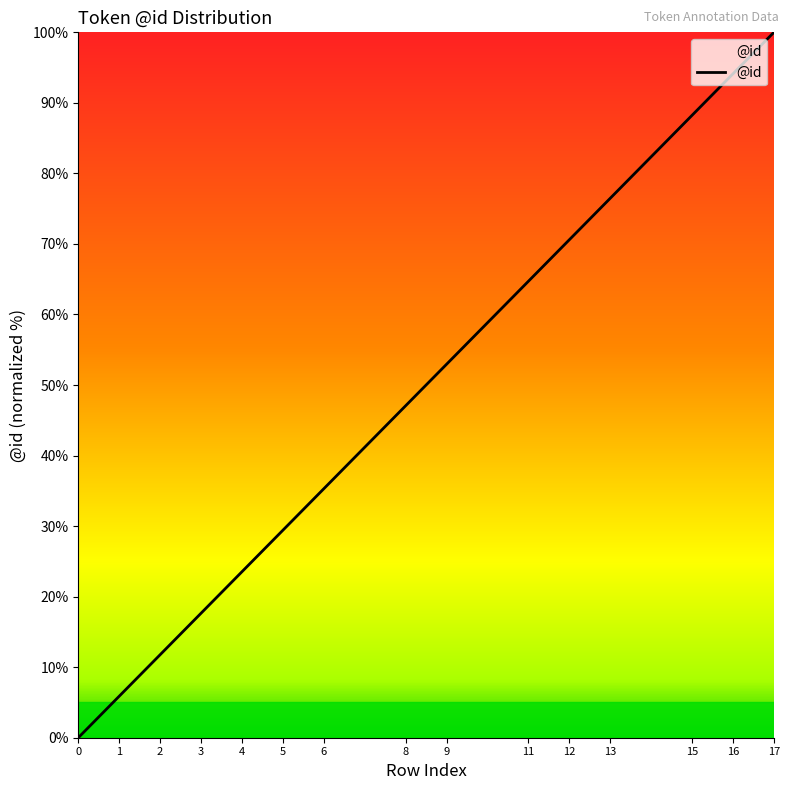

Count the number of values greater than 47.

8